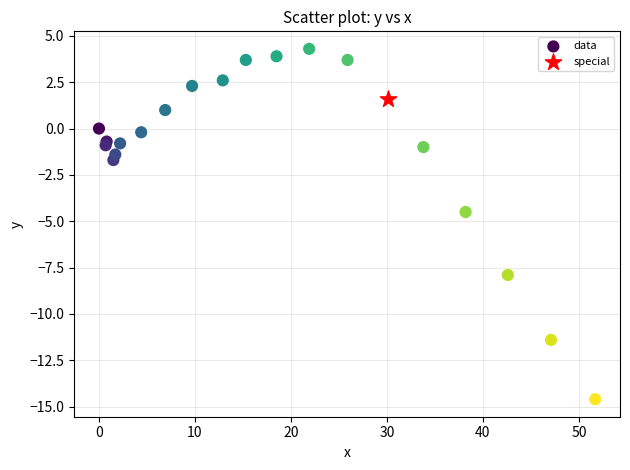

What are all the series names shown in the legend?

data, special